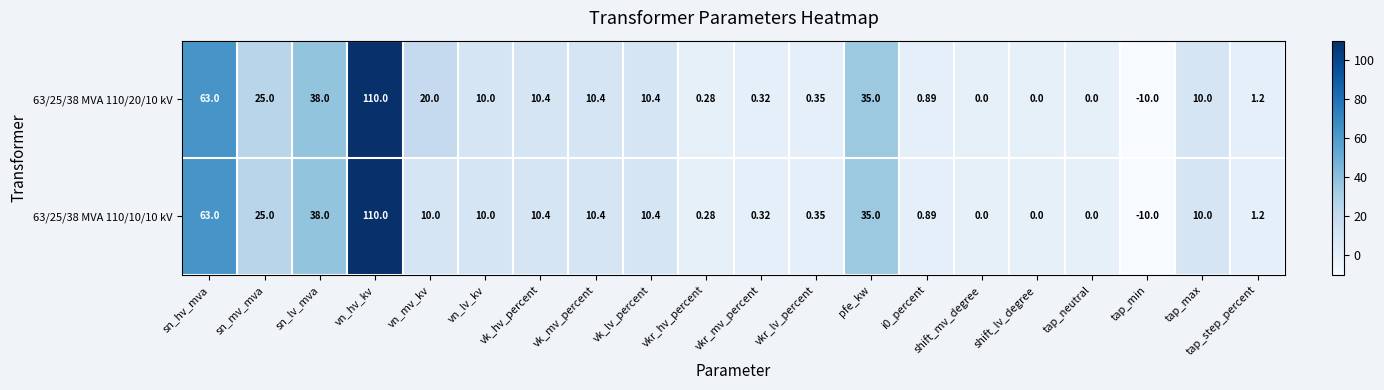

Which category has the highest value in the 63/25/38 MVA 110/10/10 kV series?

vn_hv_kv